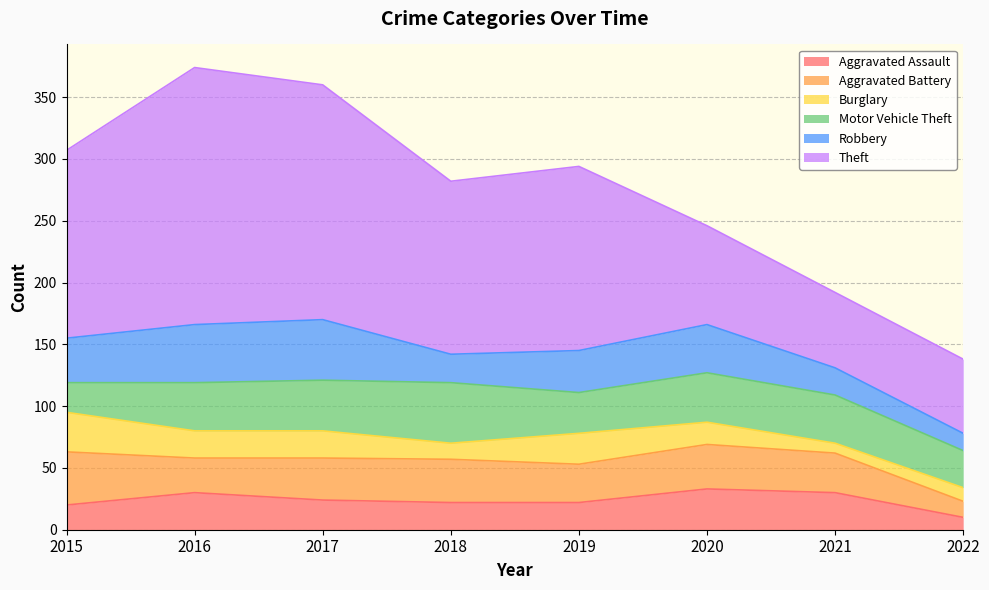

What is the greatest value displayed?

208